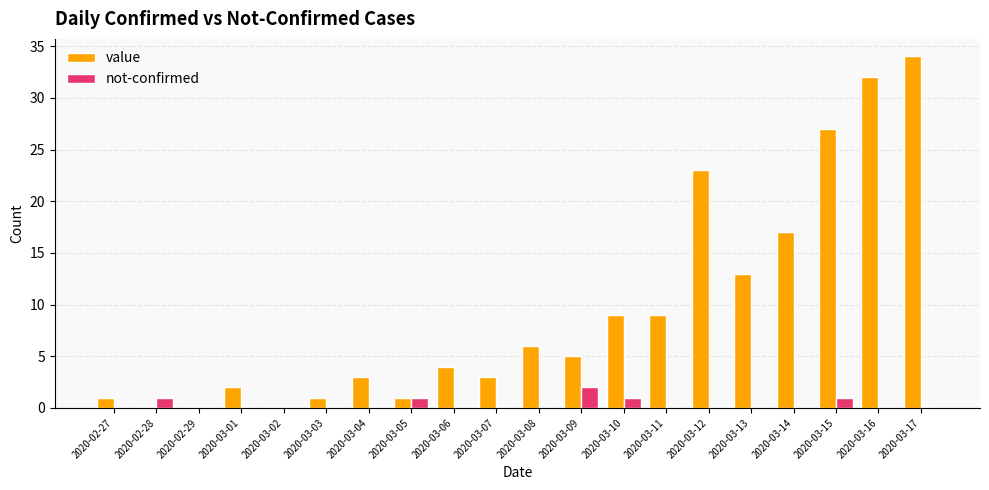

What is the highest value of the value series?

34